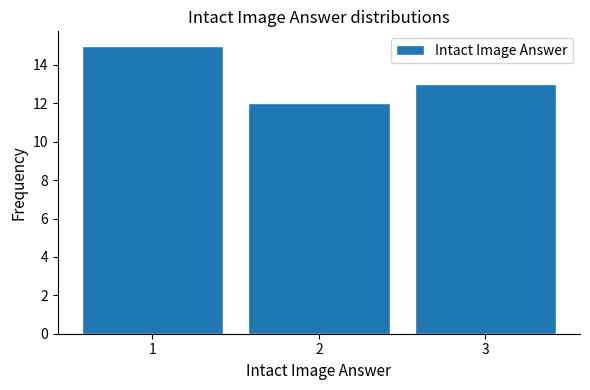

Reading left to right, transcribe this chart: for each bar, give the range it covers on the x-axis and its height. The values are not printed on the chart, so give them approximately, as read against the axis.

0.5 to 1.5: 15
1.5 to 2.5: 12
2.5 to 3.5: 13